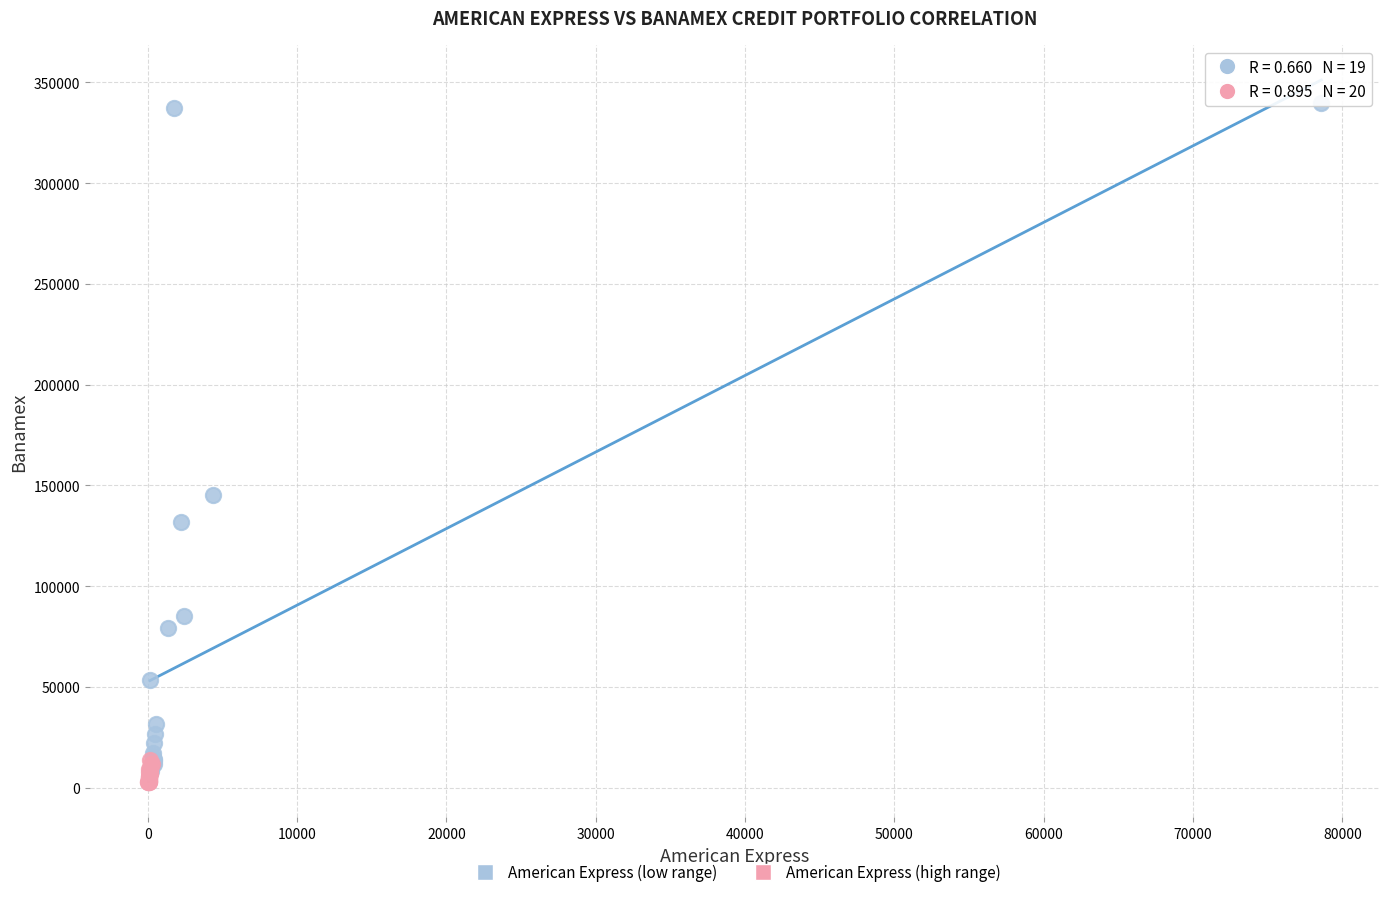

Which series has the largest Y range (max minus min)?

American Express (low range)